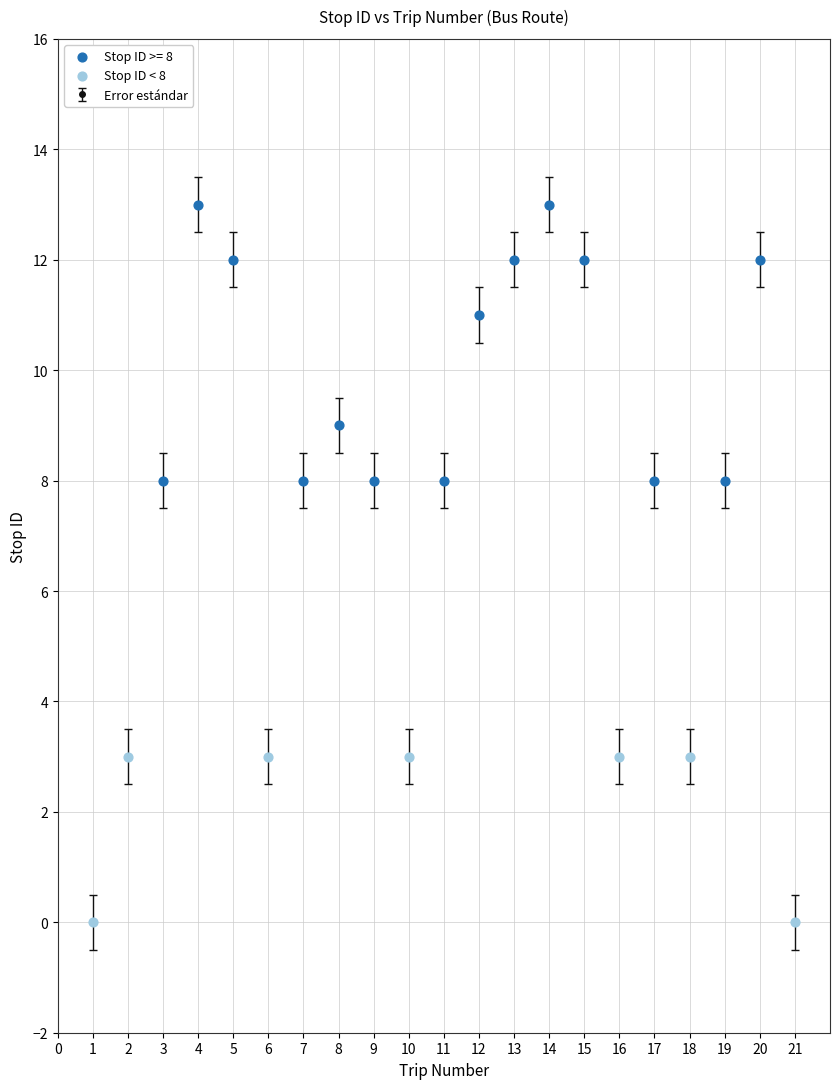

What is the ratio of the value at 16 to the value at 18?

1.0